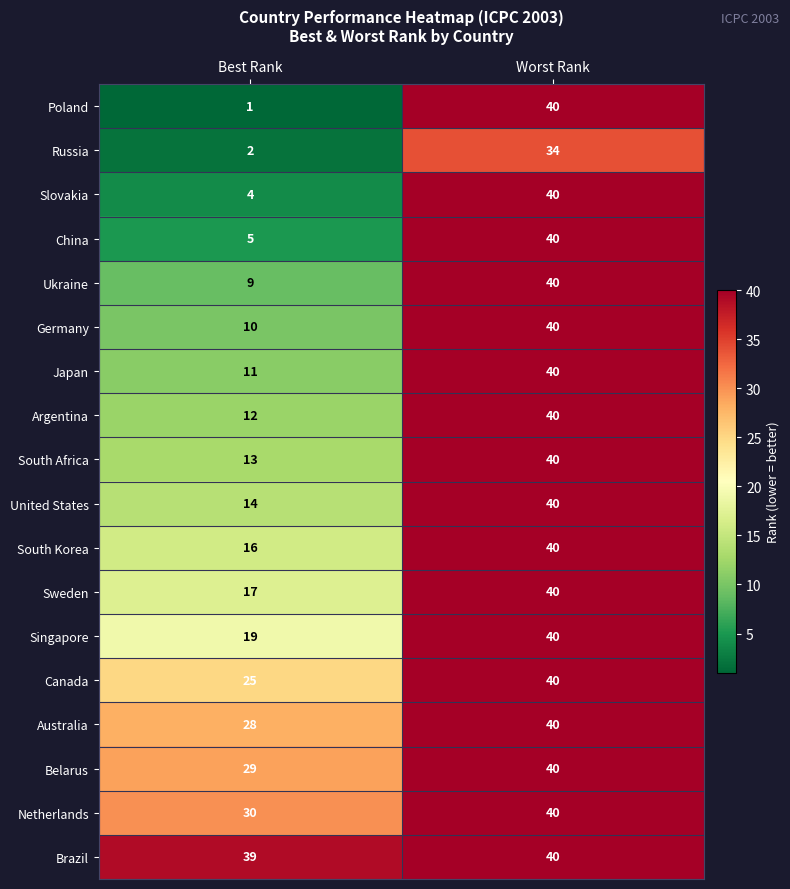

What is the difference between the maximum and minimum values in the Netherlands series?

10